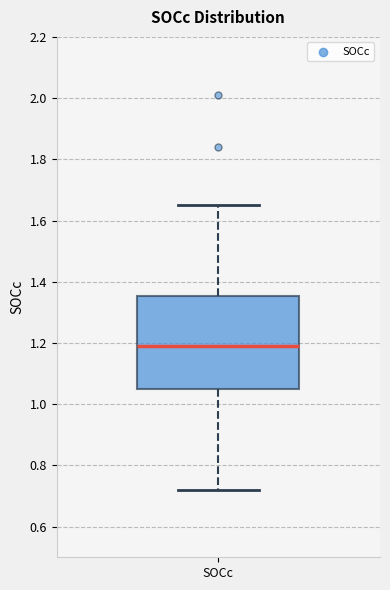

Where does the lower whisker of the box for SOCc end on the y-axis? The values are not printed on the chart, so give them approximately, as read against the axis.

0.72